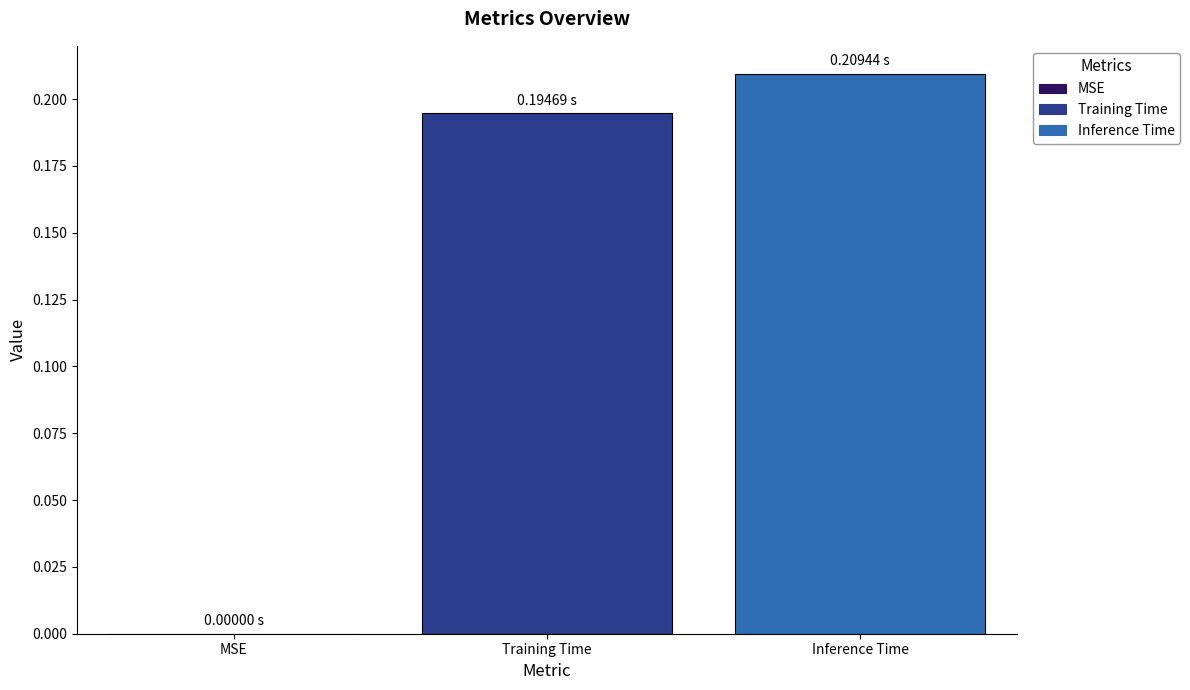

What is the sum of all values?

0.4